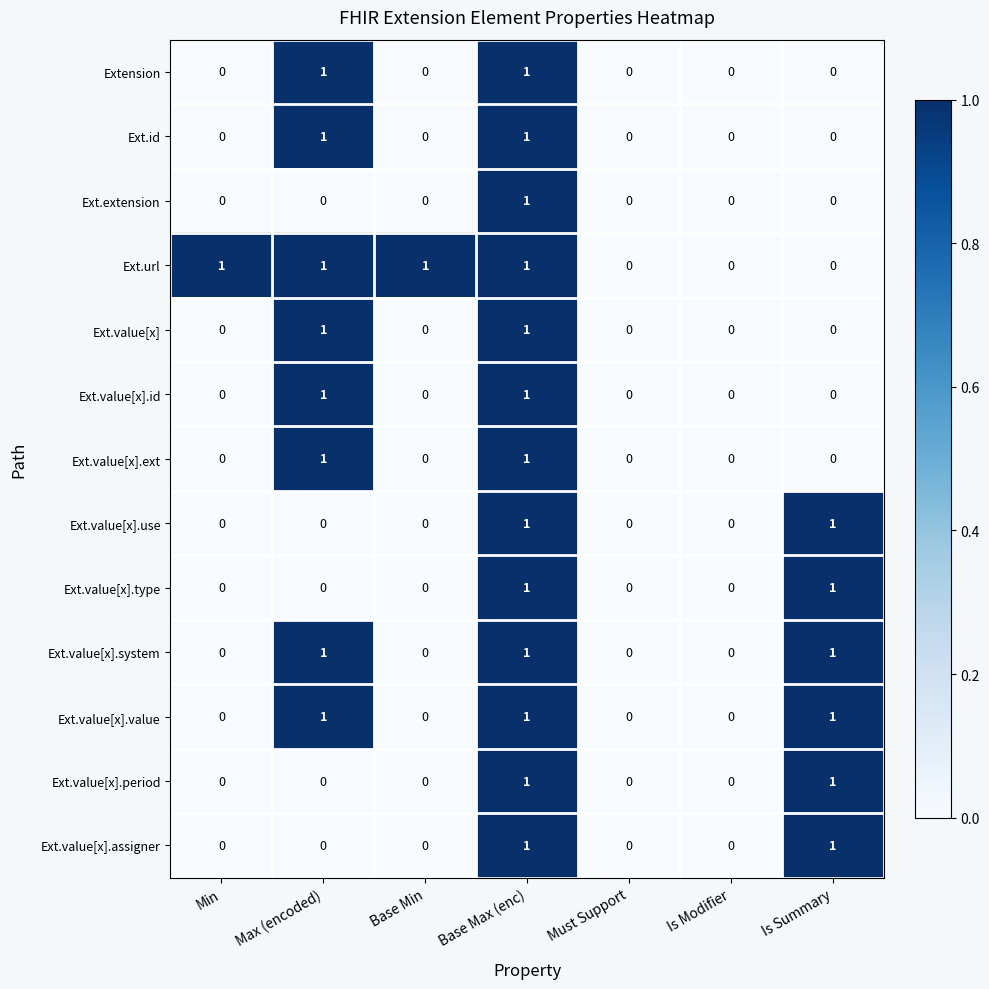

Count the Ext.value[x].period values in the range 0 to 1.

7